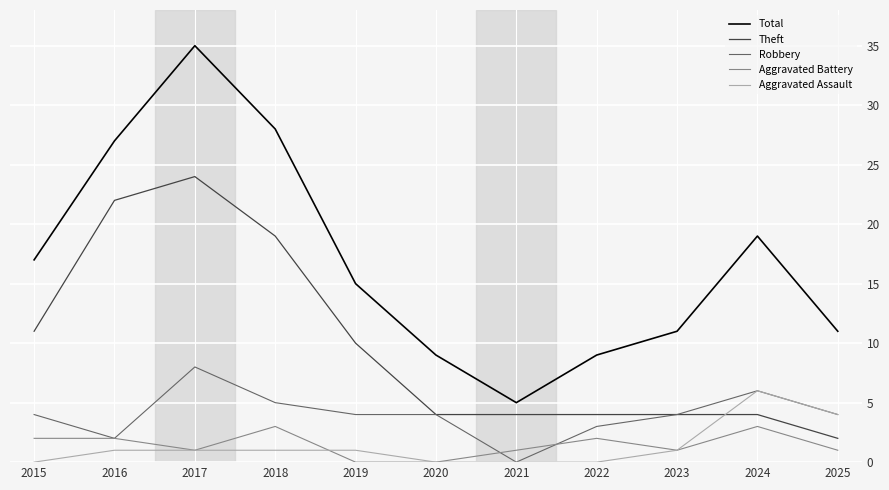

Is it true that Aggravated Assault equals 4 at 2024?

False